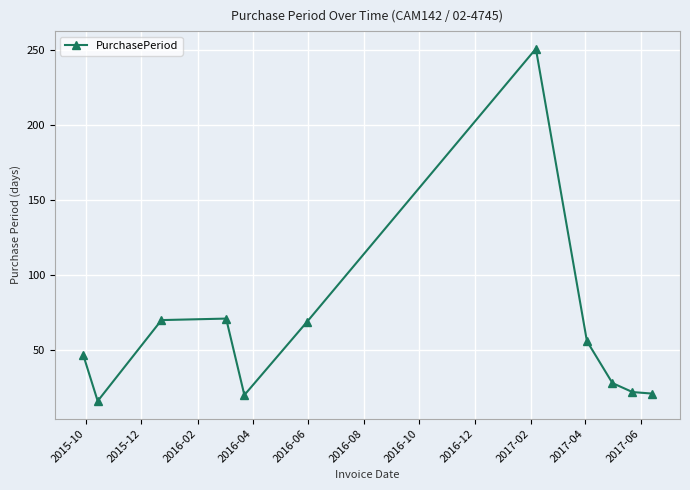

What is the average value?

61